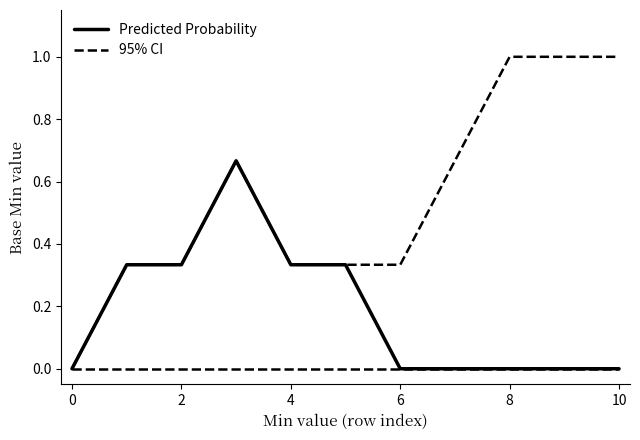

Which series has the largest total across all categories?

95% CI